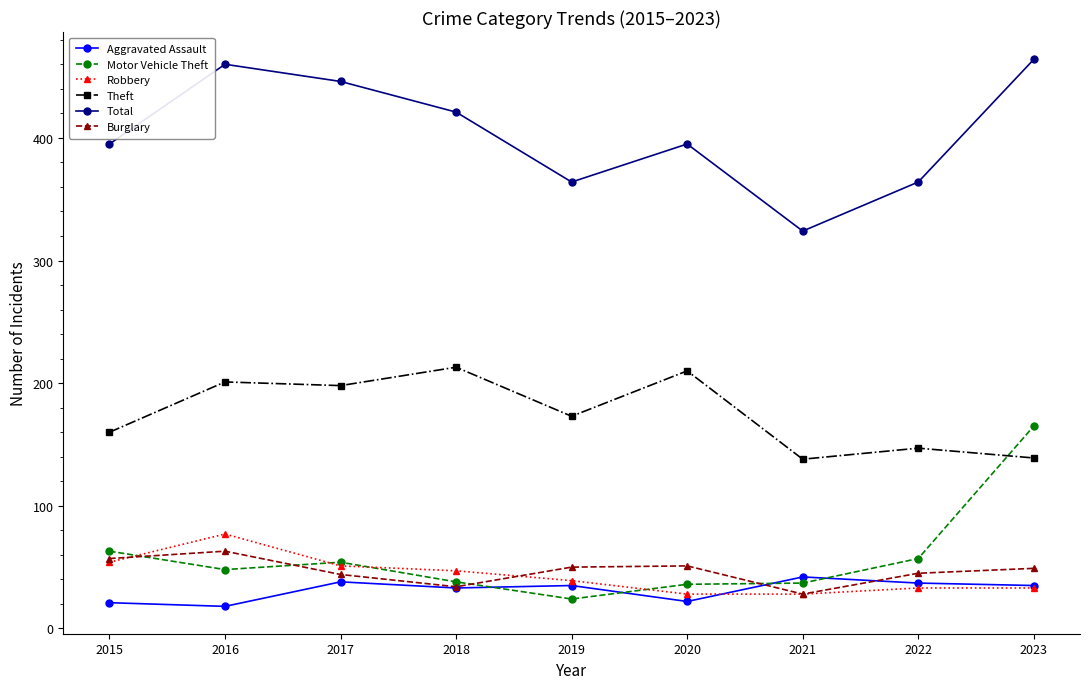

What are all the series names shown in the legend?

Aggravated Assault, Motor Vehicle Theft, Robbery, Theft, Total, Burglary